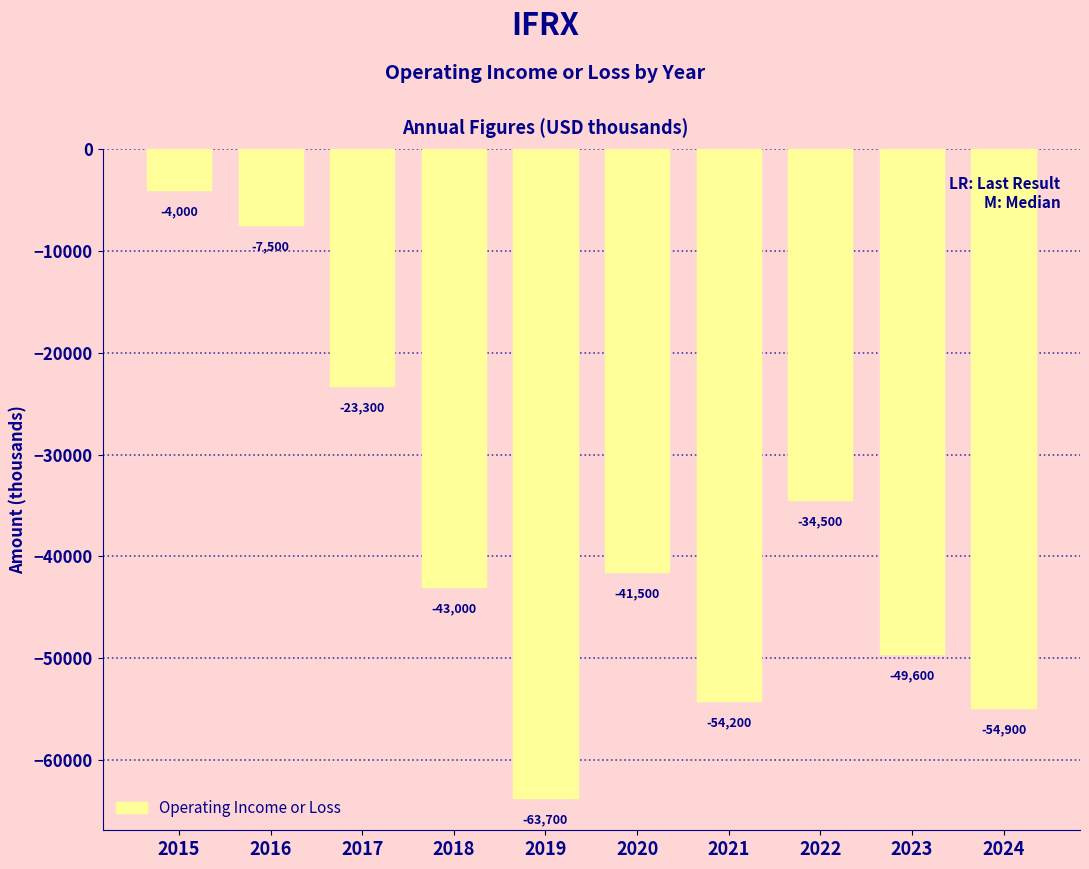

Rank the categories by value from lowest to highest.

2019, 2024, 2021, 2023, 2018, 2020, 2022, 2017, 2016, 2015